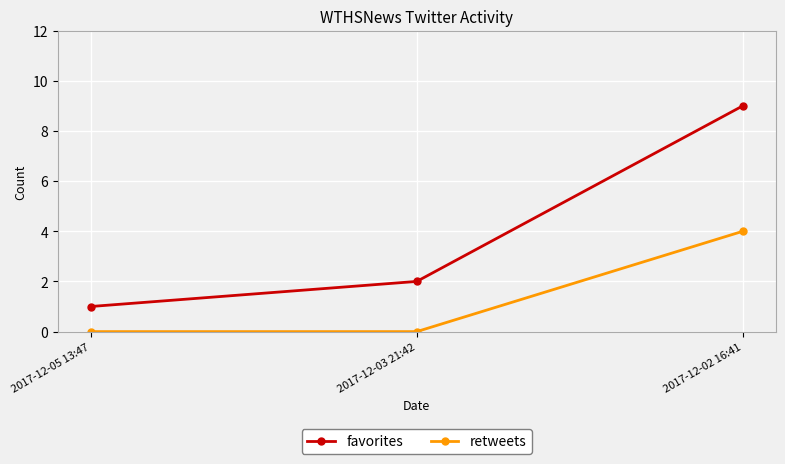

What is the average value of the retweets series?

1